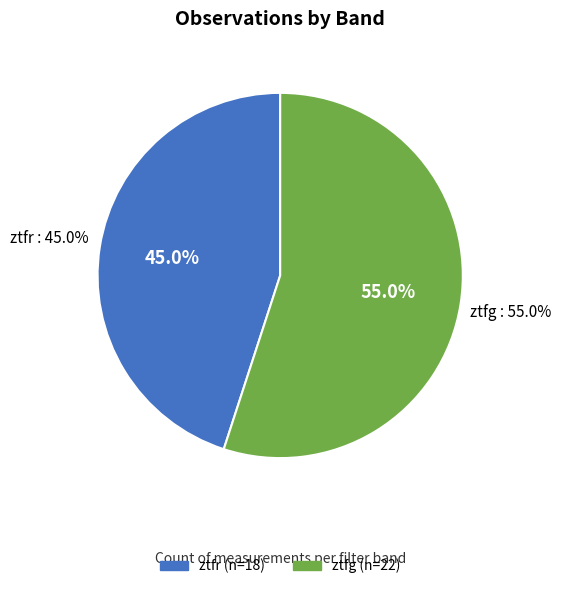

How many segments does this pie chart have?

2